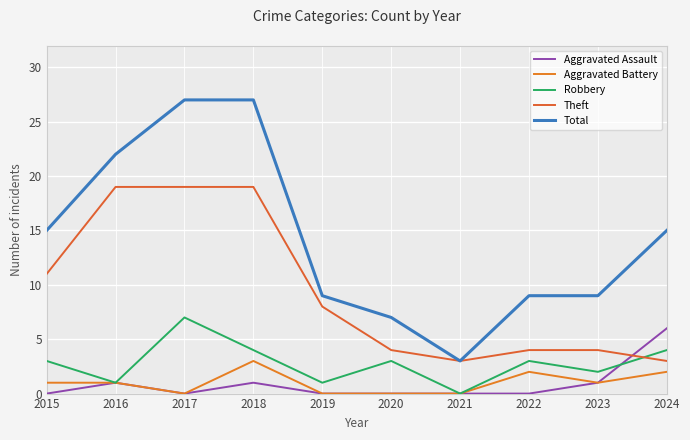

Reading left to right, transcribe all the data shown in this chart.

Aggravated Assault: 0	1	0	1	0	0	0	0	1	6
Aggravated Battery: 1	1	0	3	0	0	0	2	1	2
Robbery: 3	1	7	4	1	3	0	3	2	4
Theft: 11	19	19	19	8	4	3	4	4	3
Total: 15	22	27	27	9	7	3	9	9	15